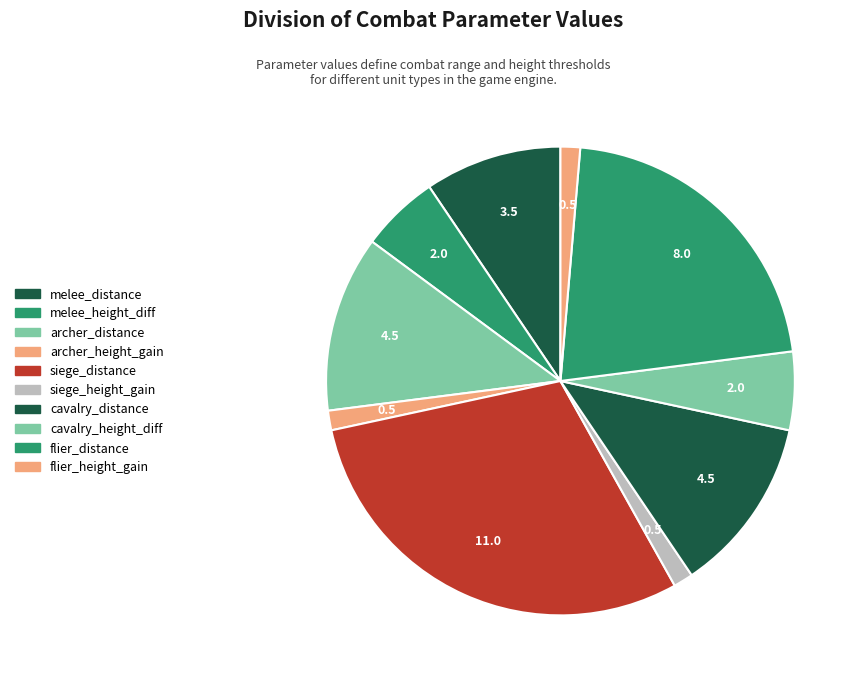

What is the largest slice in the pie chart?

siege_distance